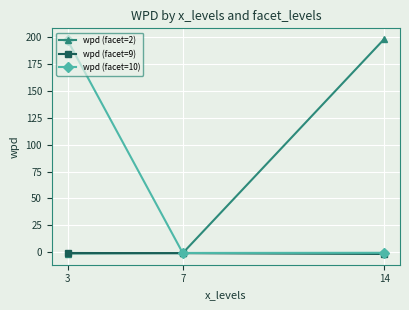

At how many categories does at least one series exceed 181?

2